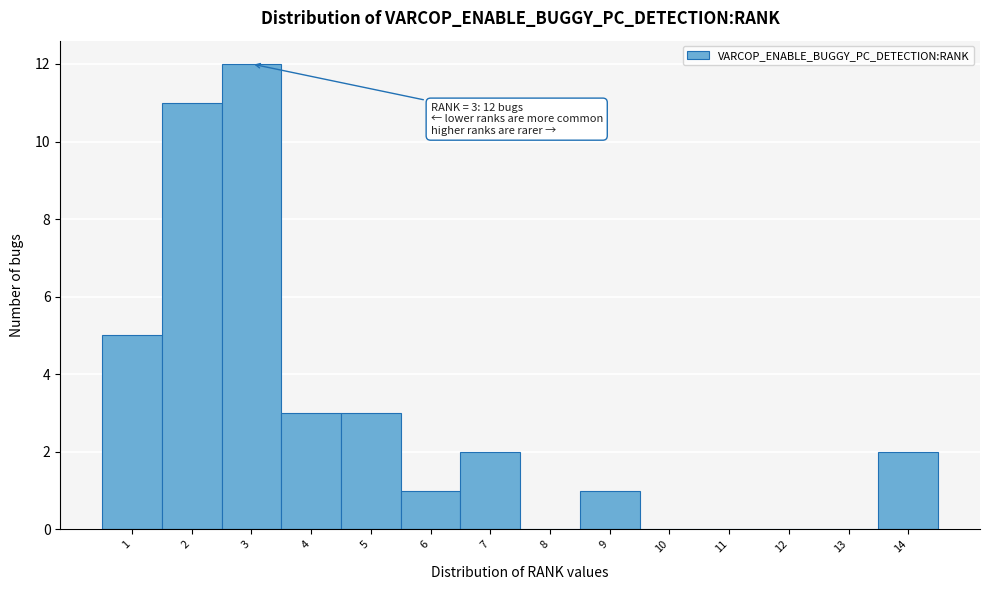

Over which range of the x-axis is the bar tallest?

2.5 to 3.5